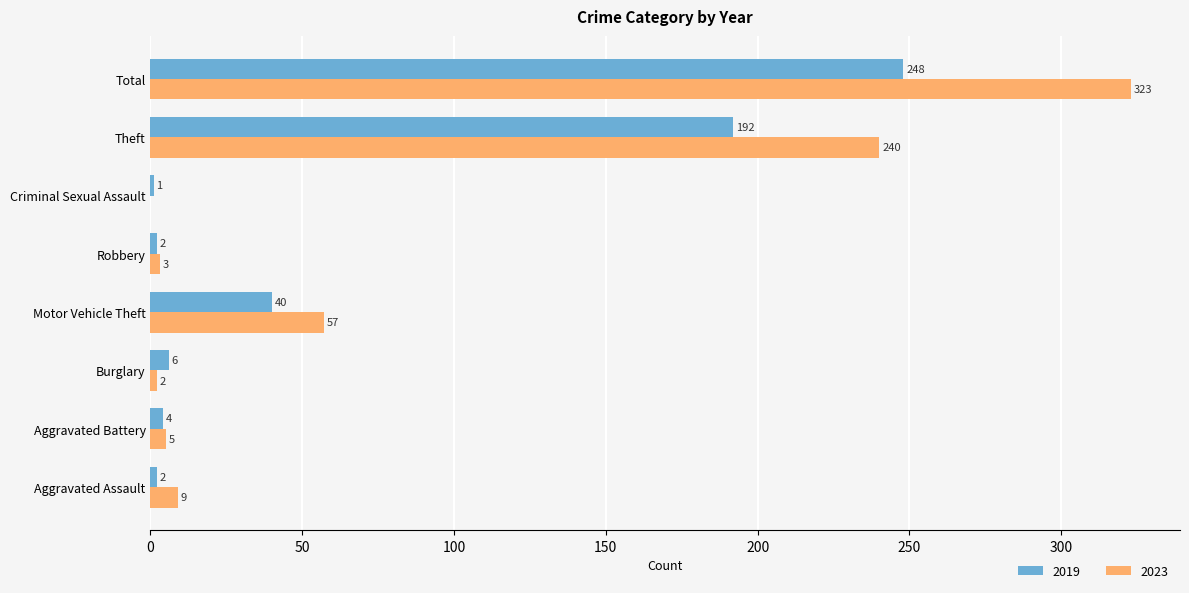

What is the maximum value for 2019?

248